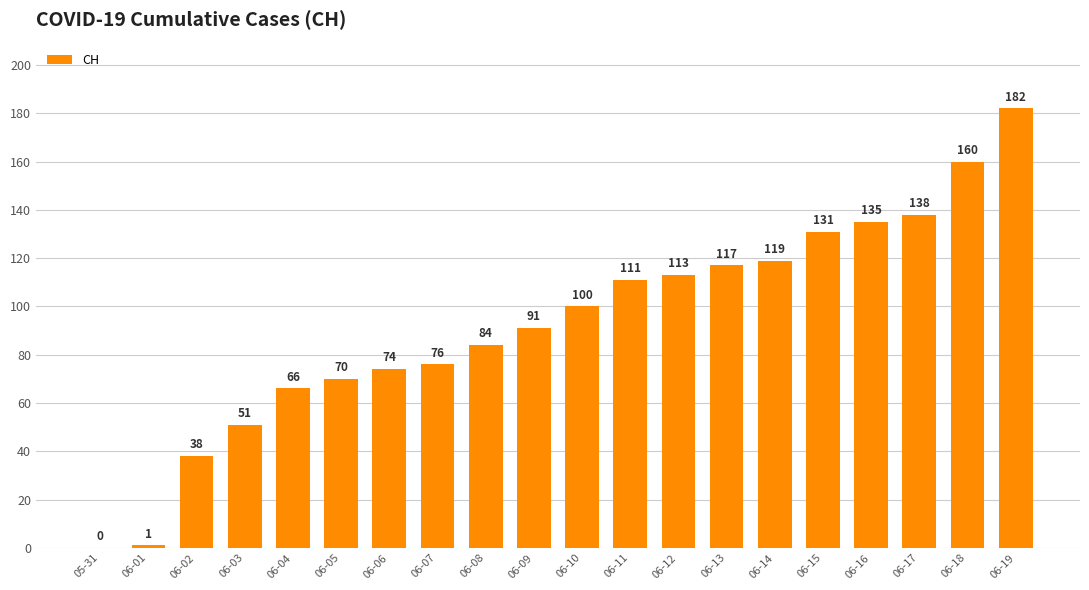

Reading left to right, transcribe all the data shown in this chart.

0	1	38	51	66	70	74	76	84	91	100	111	113	117	119	131	135	138	160	182